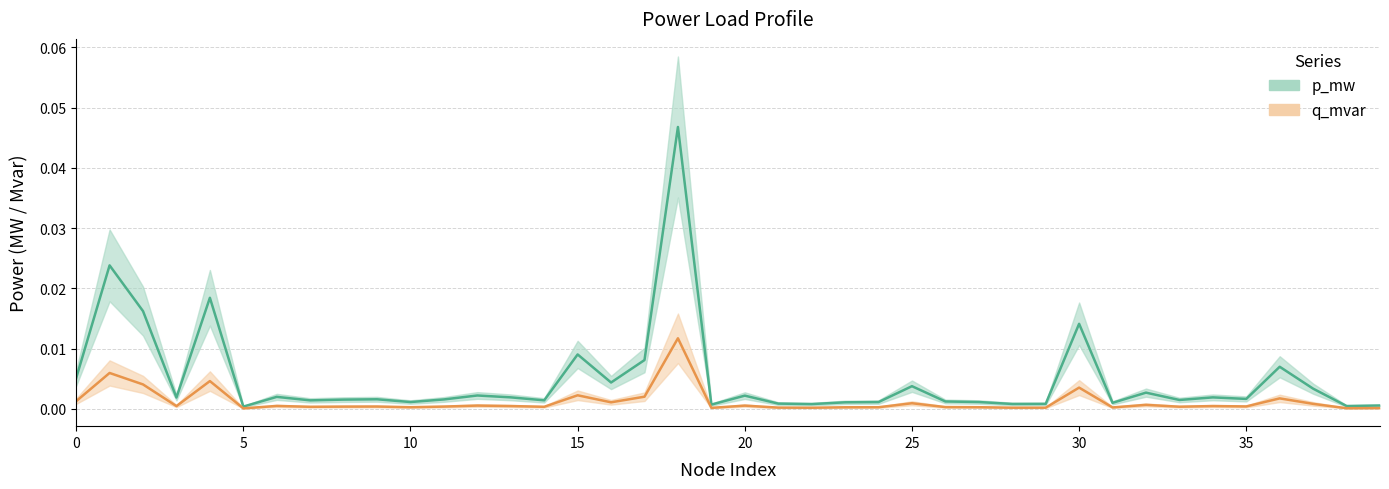

What is the sum of all p_mw values?

0.2